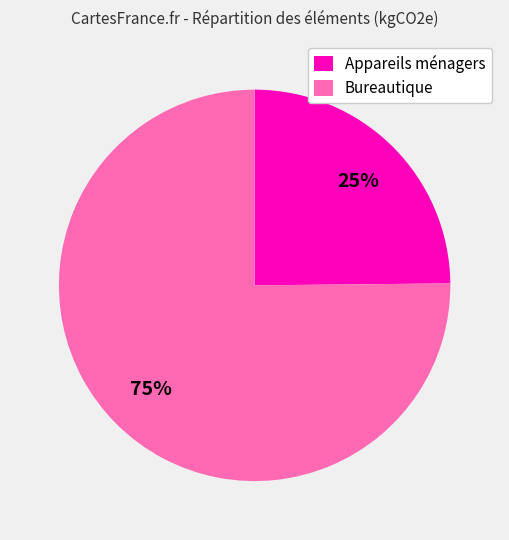

True or false: Bureautique accounts for 64% of the total.

False